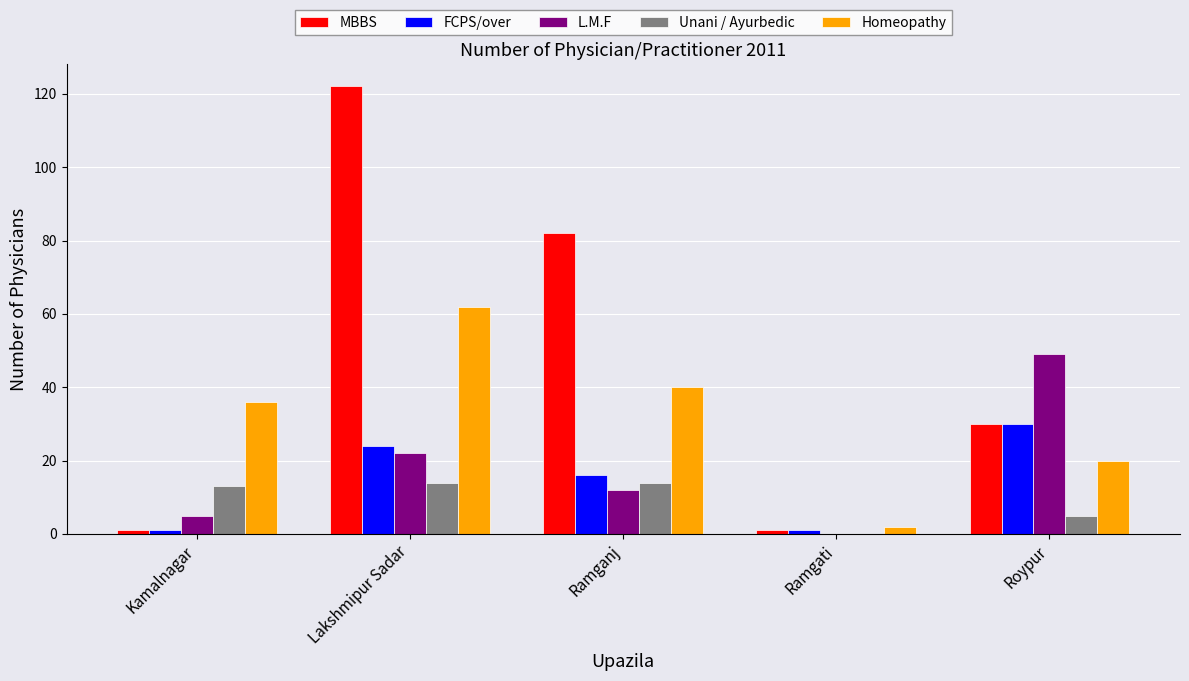

Between Ramgati and Roypur, which series saw the biggest shift?

L.M.F